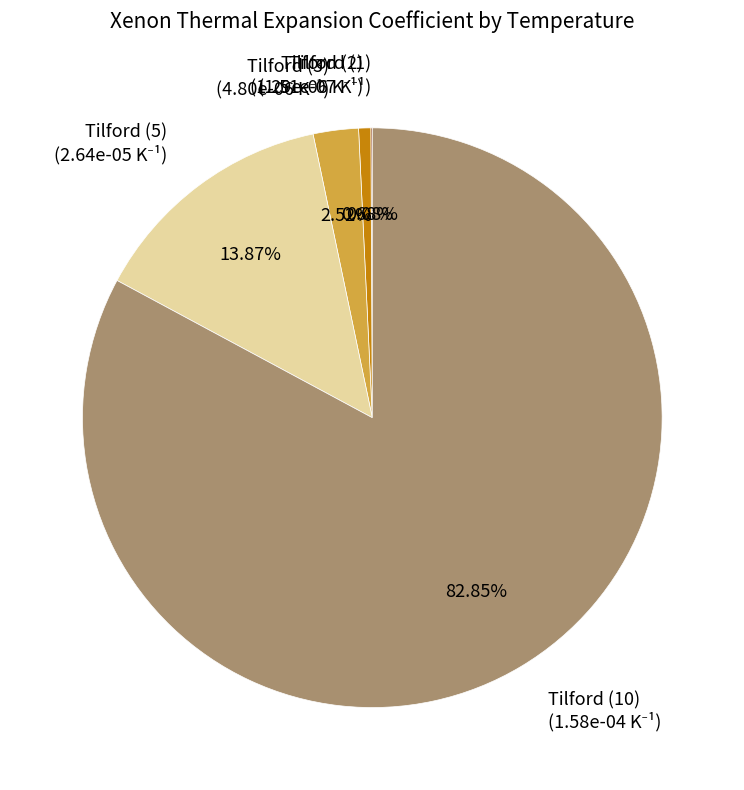

Combined, do Tilford (10) and Tilford (3) account for over 50%?

Yes